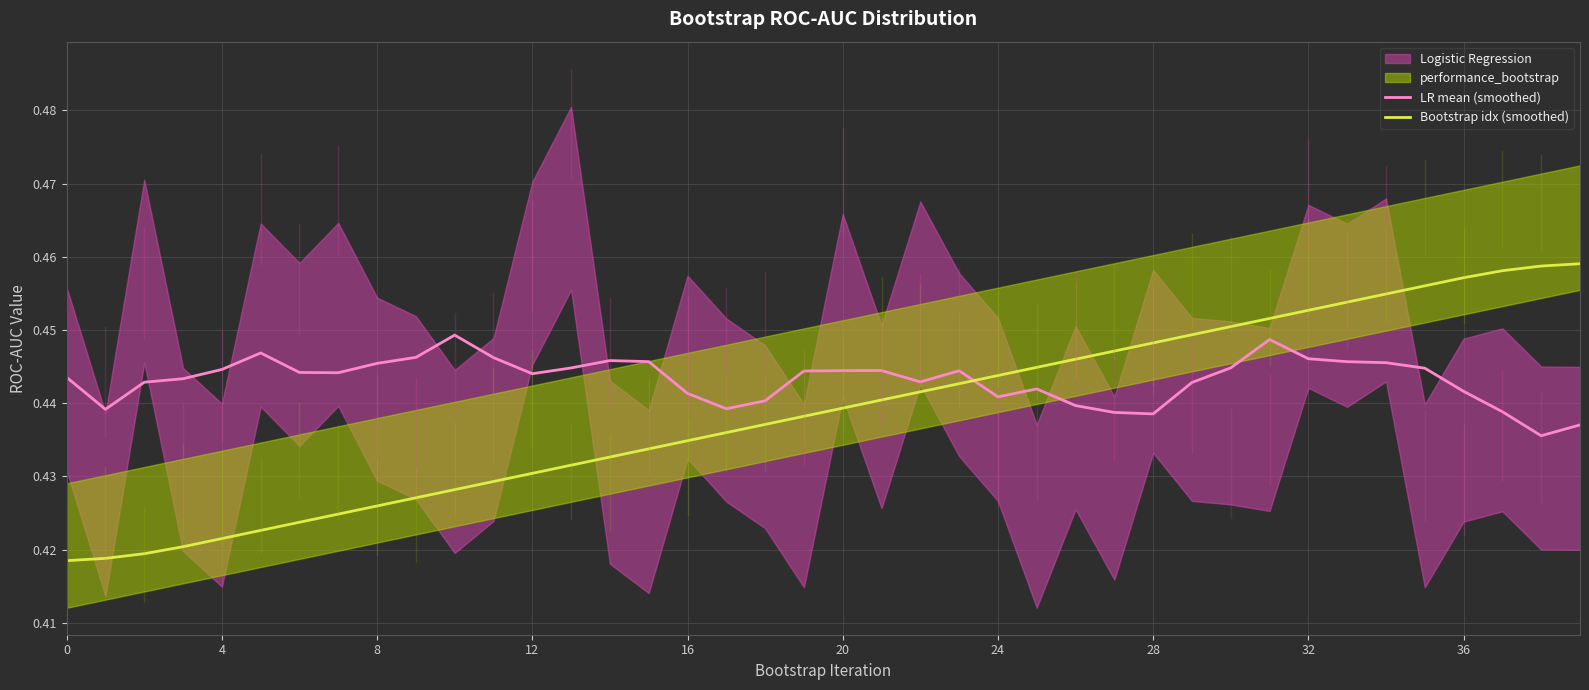

What is the label of the 22nd point from the right?

18